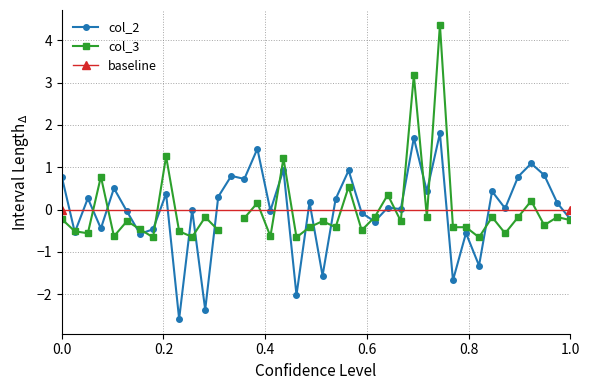

True or false: col_2 has more than 0 interior local peaks.

True